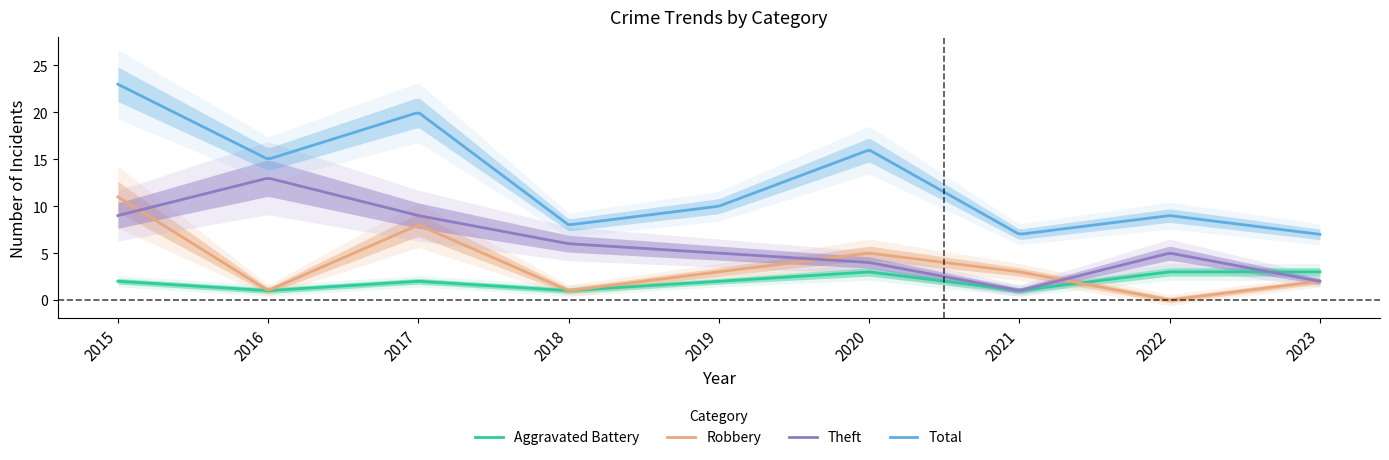

Where is the first local maximum for Total?

2017